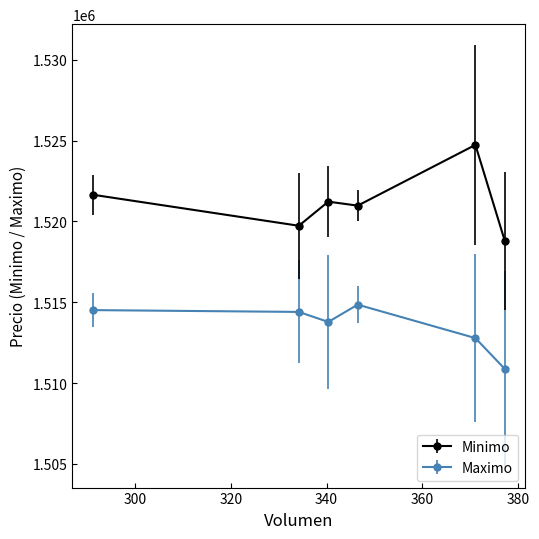

What is the minimum value for Minimo?

1518787.5